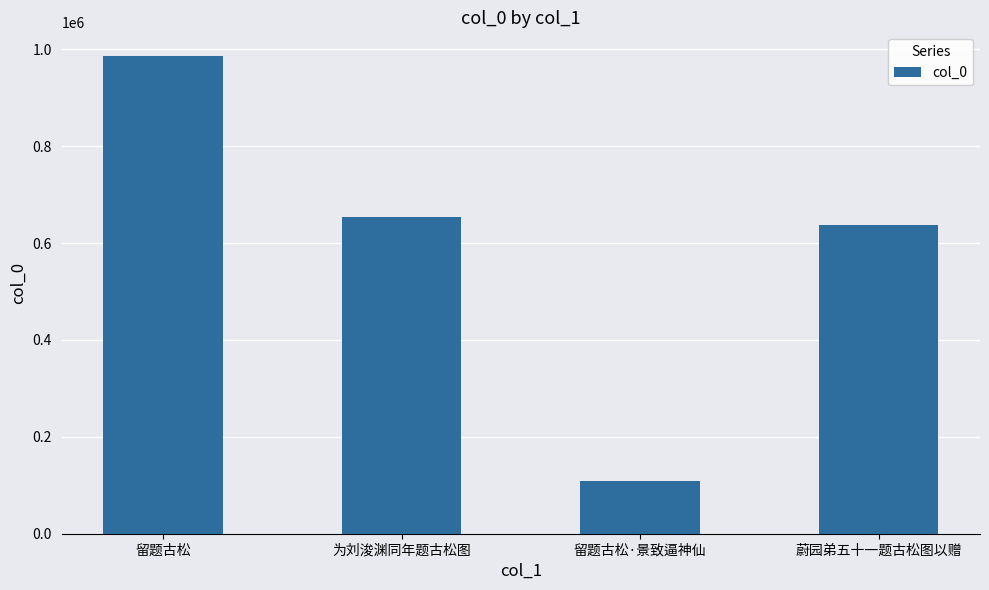

What position from the left is 蔚园弟五十一题古松图以赠?

4